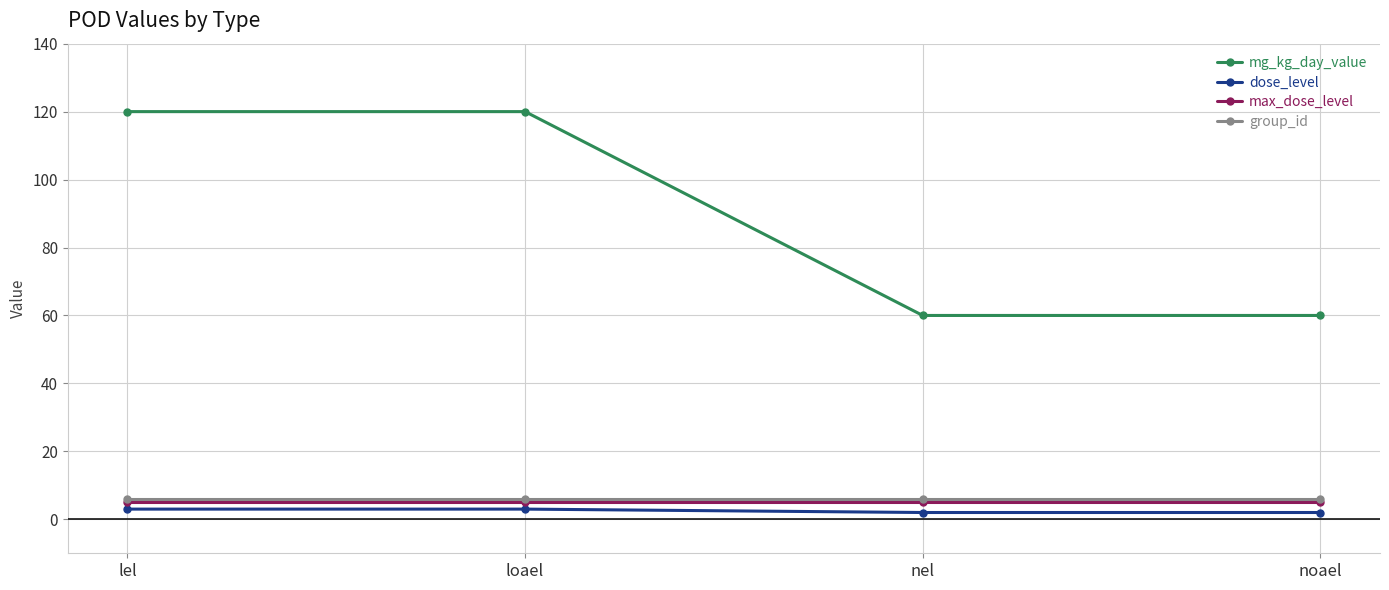

What is the value of the mg_kg_day_value point at the 3rd from the left?

60